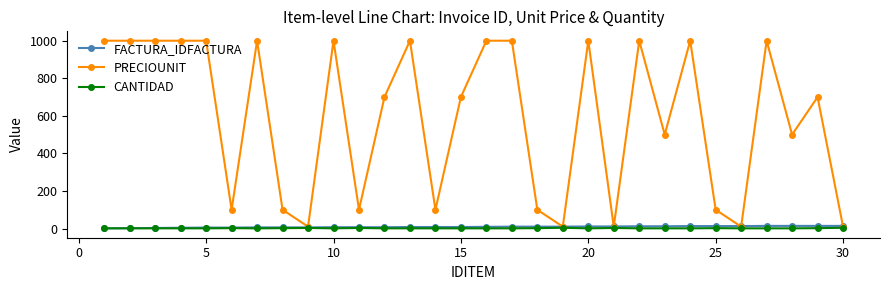

At how many categories does at least one series exceed 462?

19